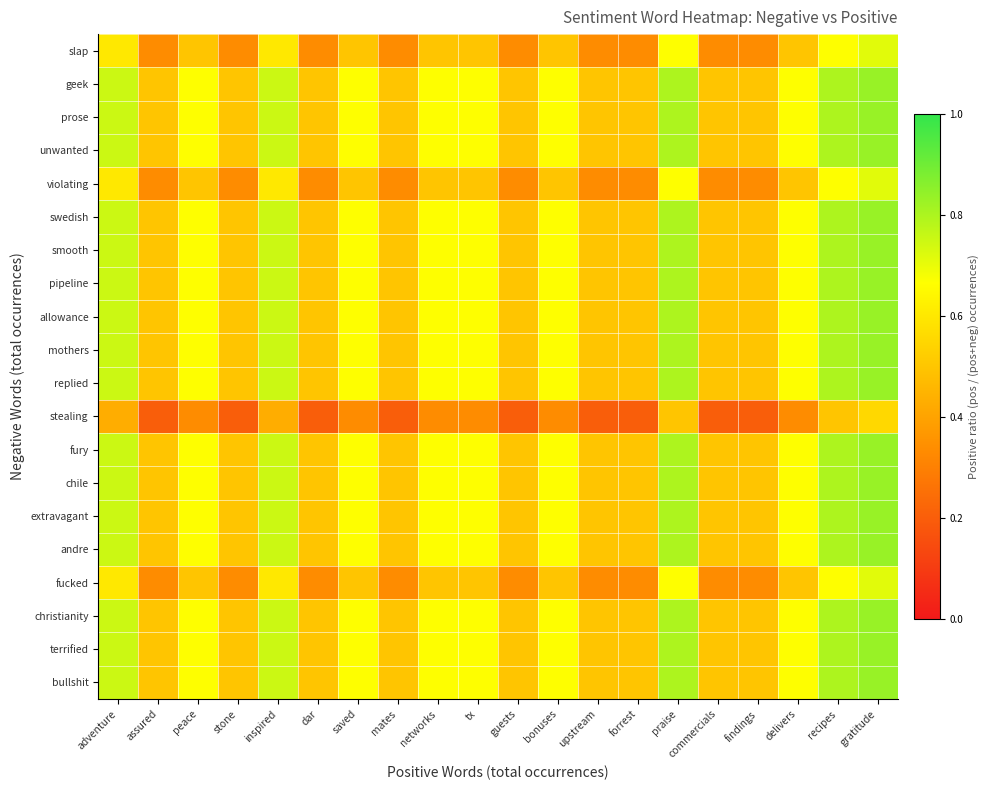

Rank the series by their maximum value, from highest to lowest.

geek, prose, unwanted, swedish, smooth, pipeline, allowance, mothers, replied, fury, chile, extravagant, andre, christianity, terrified, bullshit, slap, violating, fucked, stealing